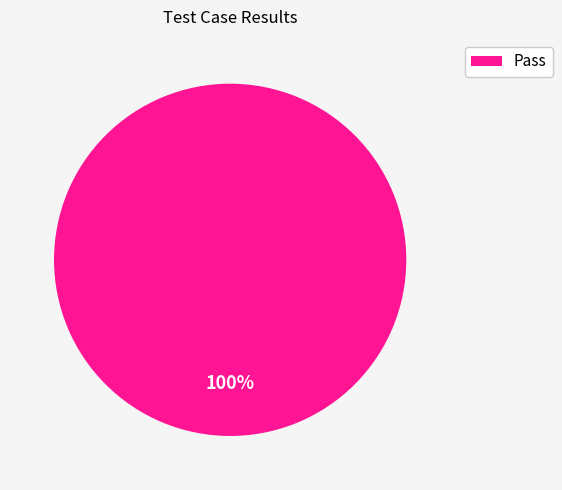

Which slice represents more than half of the pie?

Pass